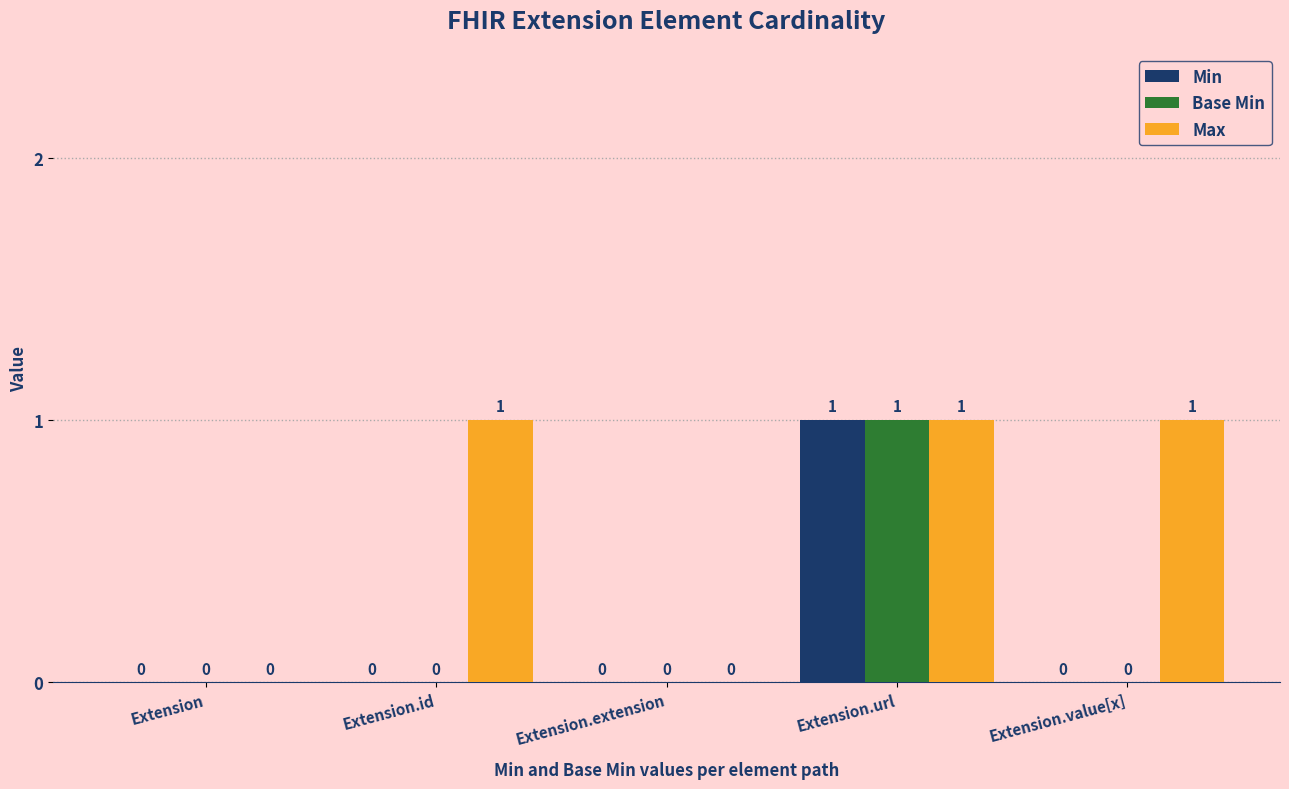

Which series has the largest total across all categories?

Max